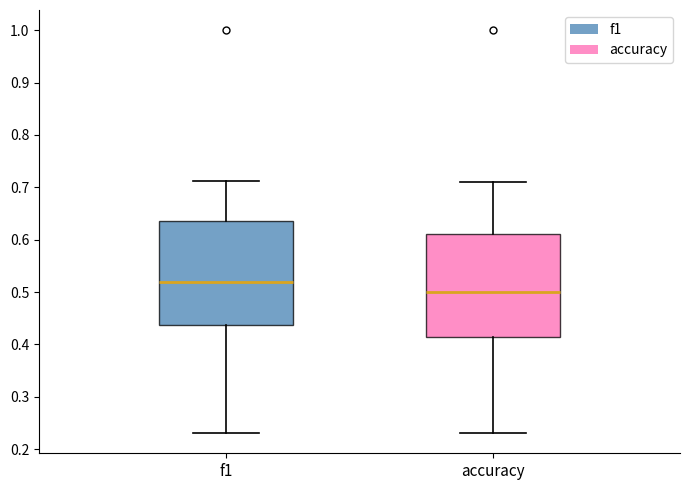

Which box has the lowest median line?

accuracy